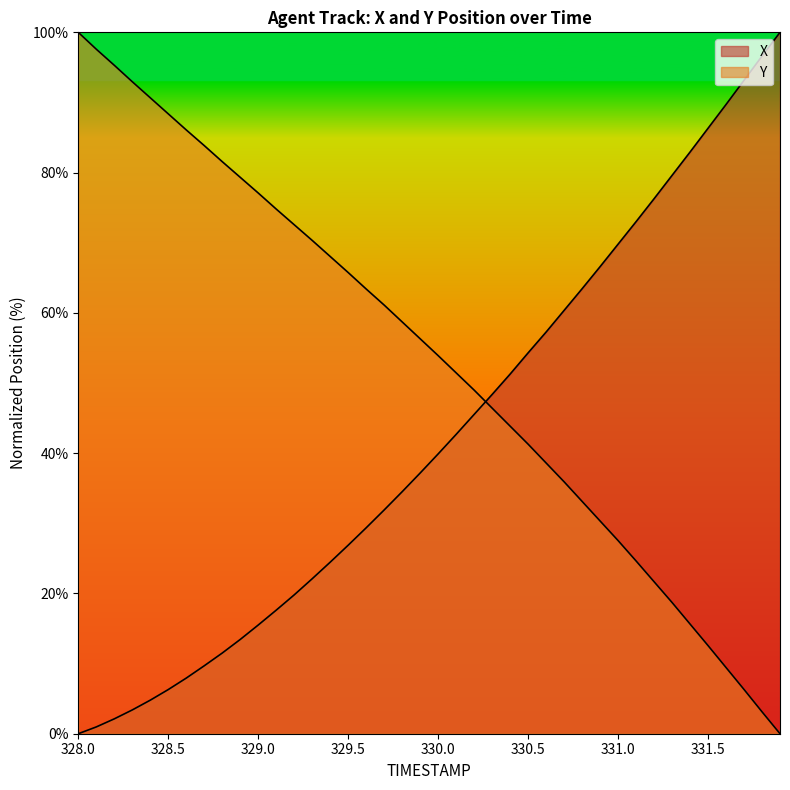

Is the value of X at 332.0 greater than the value of Y at 14?

No